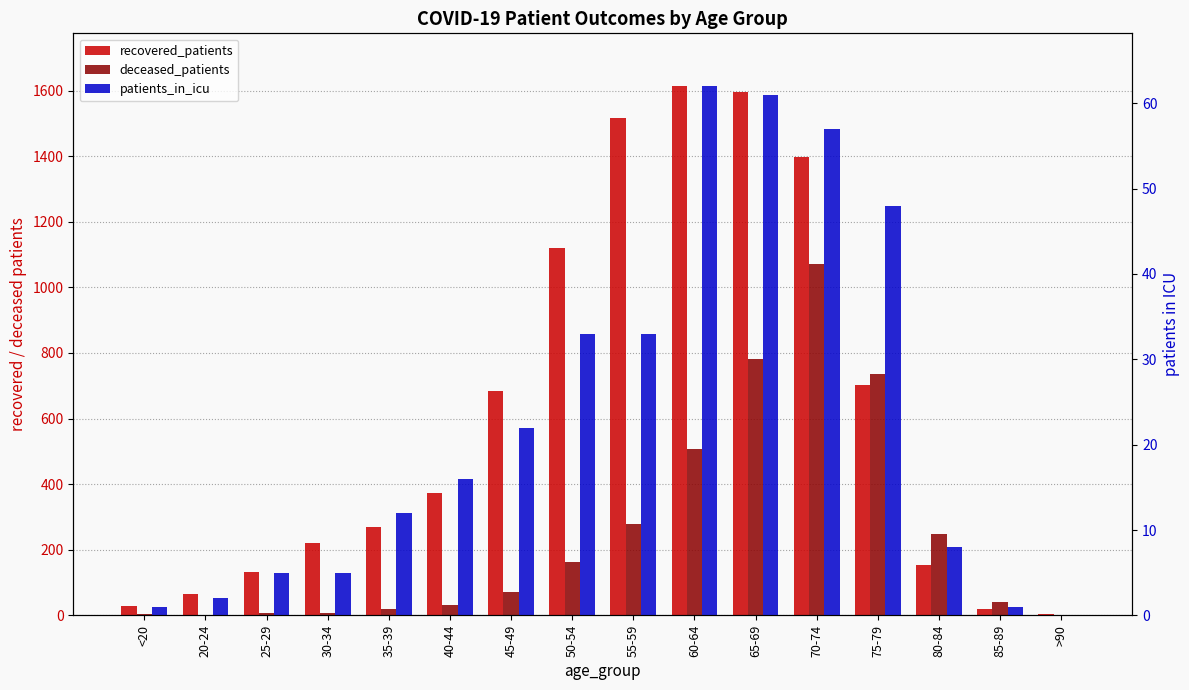

What position from the right is 55-59?

8